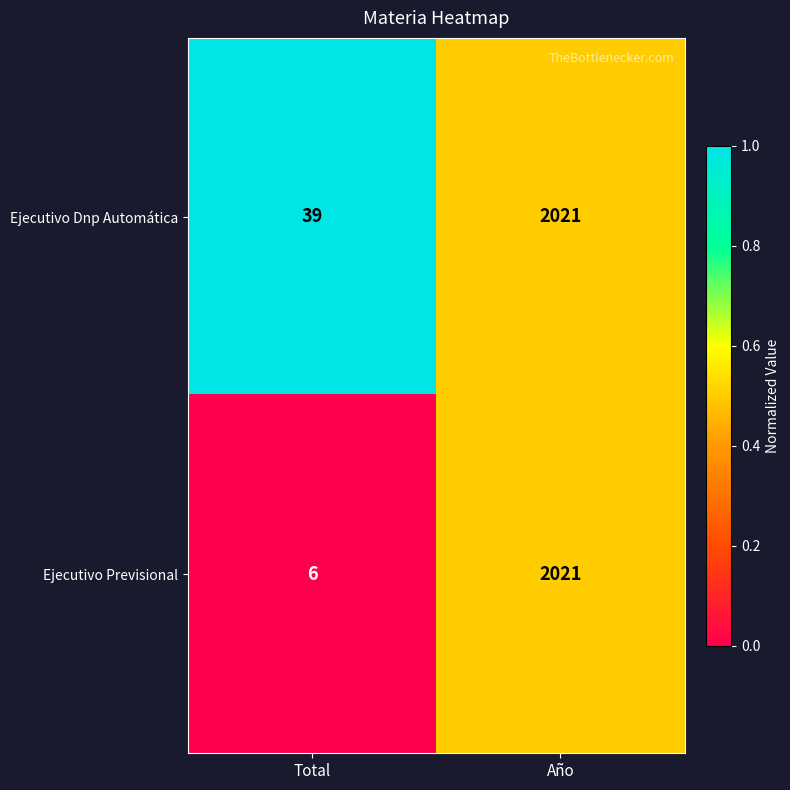

List the series in order of their overall mean, highest first.

Ejecutivo Dnp Automática, Ejecutivo Previsional